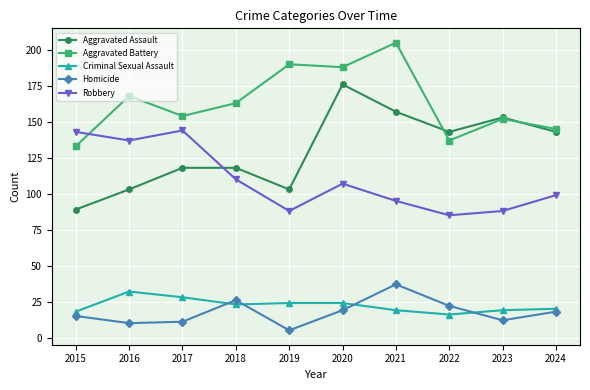

What is the greatest value displayed?

205